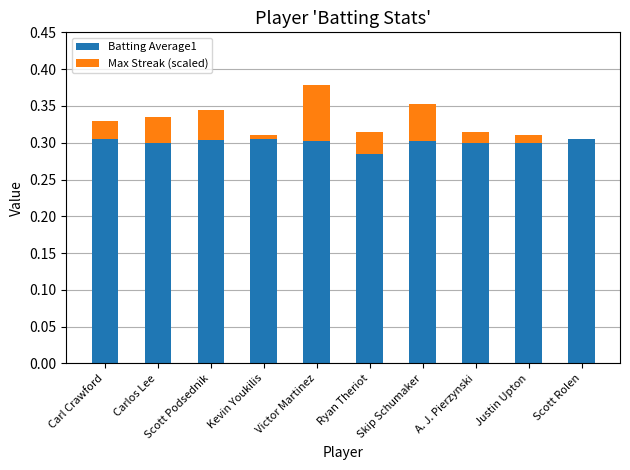

At which category is the sum across all series the highest?

Victor Martinez